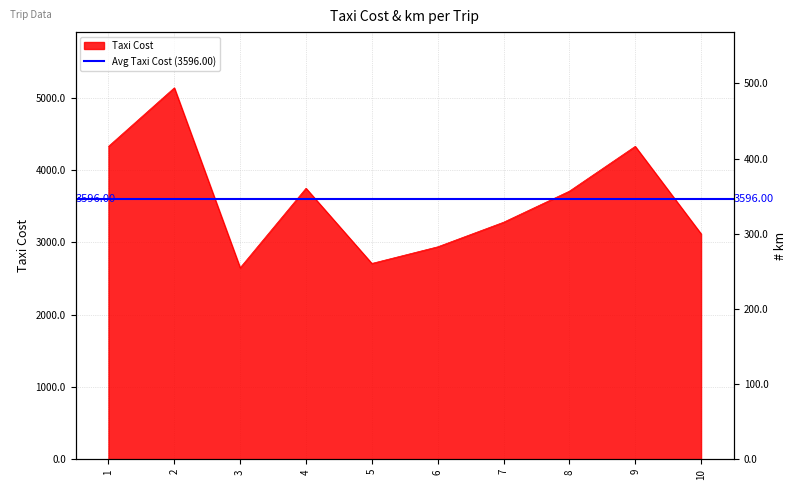

What is the ratio of the value at 8 to the value at 2?

0.7